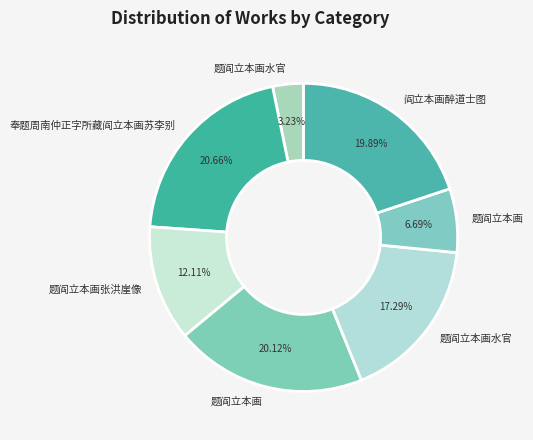

How many segments does this pie chart have?

7